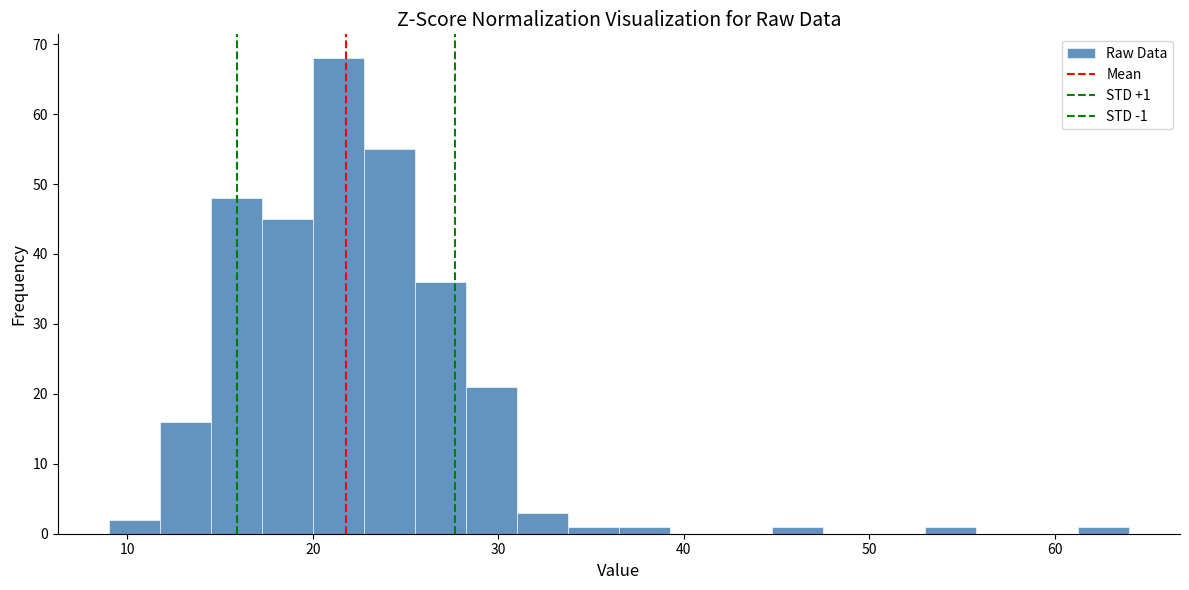

Read against the x-axis, roughly where is the centre of the tallest bar?

21